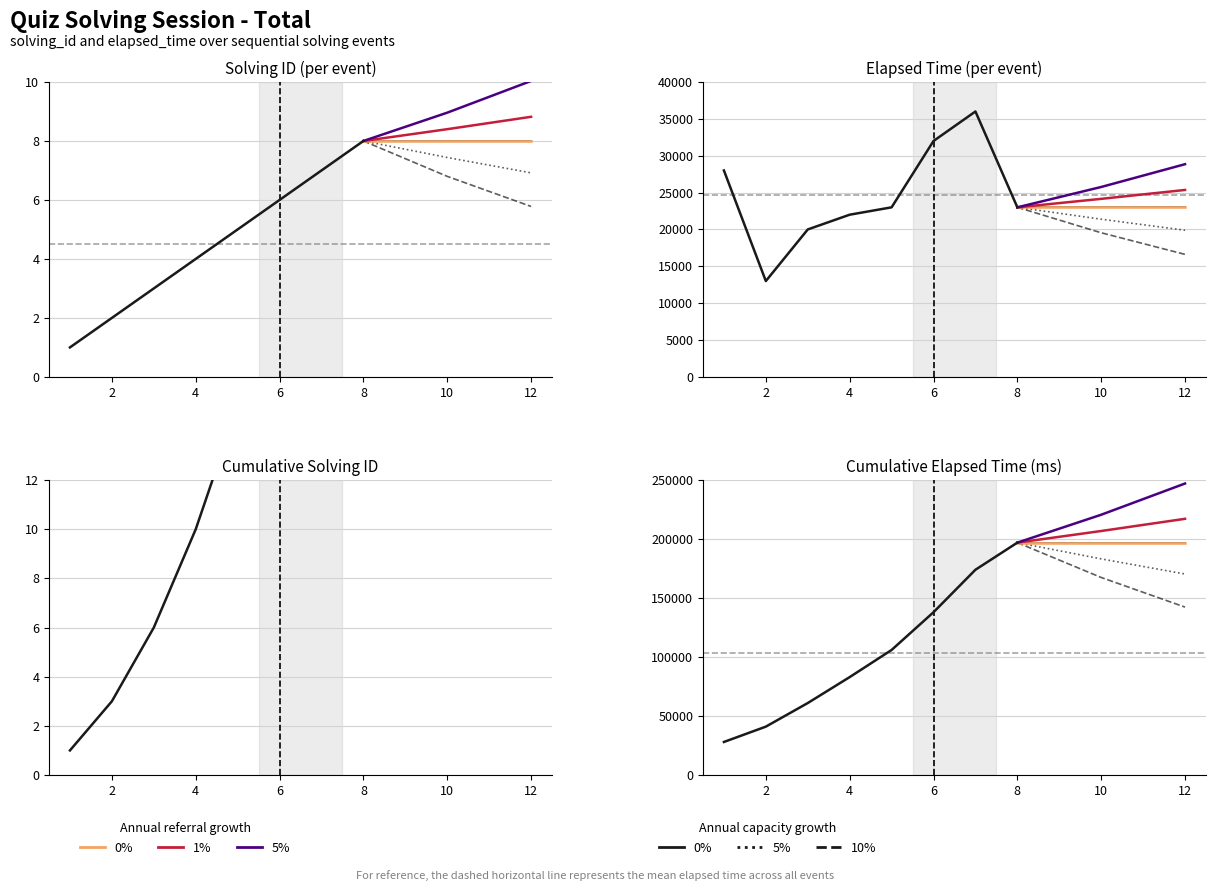

True or false: solving_id has more than 1 interior local peaks.

False